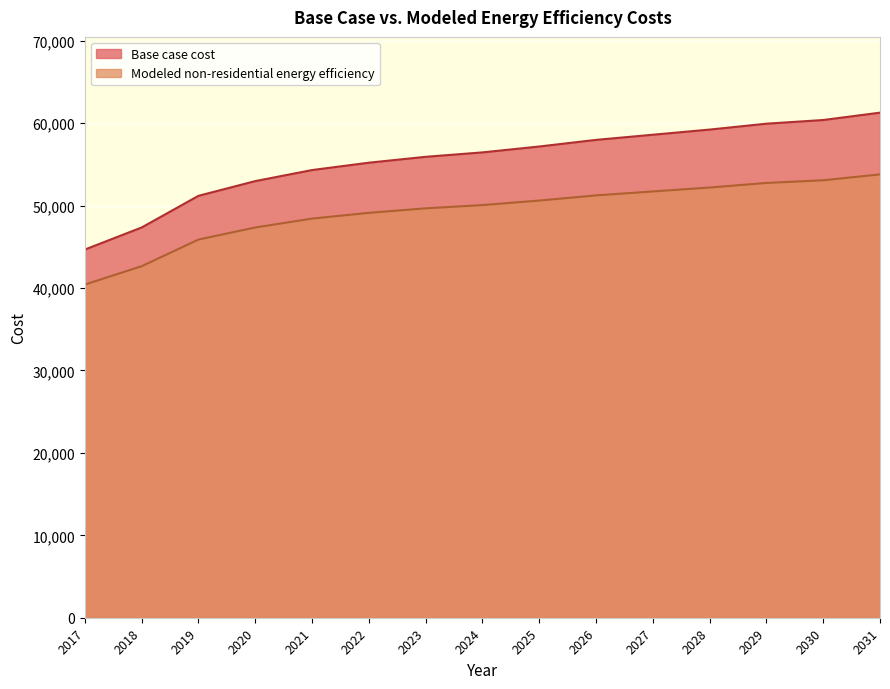

Which series has the widest spread of values?

Base case cost